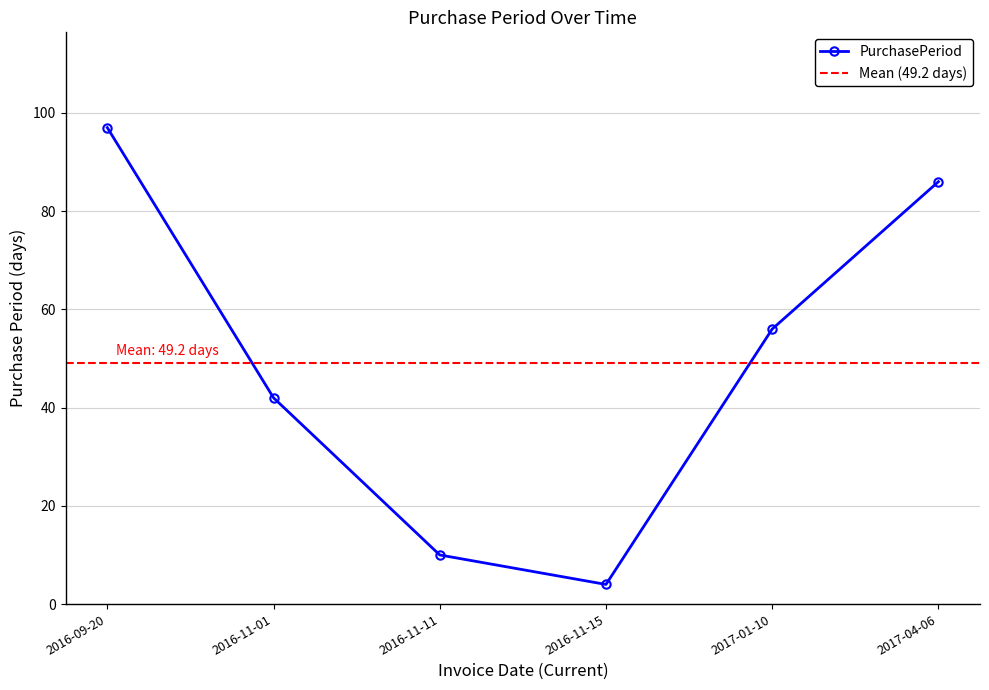

Reading right to left, extract all data points from this chart.

86	56	4	10	42	97